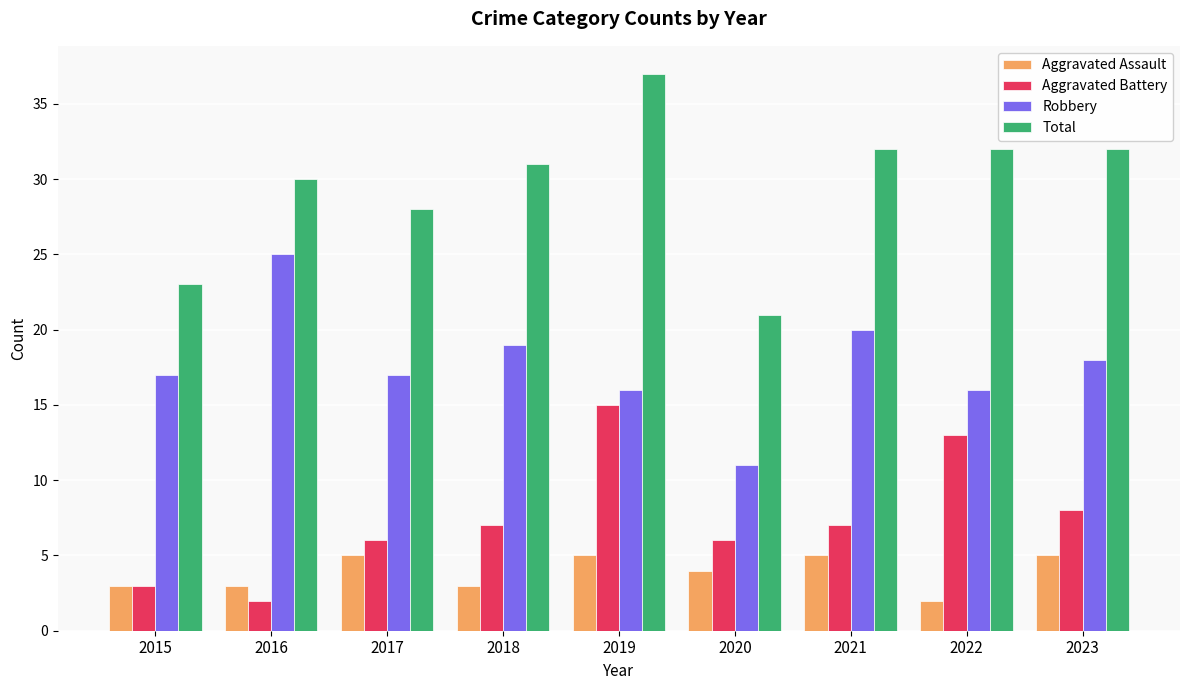

Reading left to right, list all the values displayed in this chart.

Aggravated Assault: 3	3	5	3	5	4	5	2	5
Aggravated Battery: 3	2	6	7	15	6	7	13	8
Robbery: 17	25	17	19	16	11	20	16	18
Total: 23	30	28	31	37	21	32	32	32